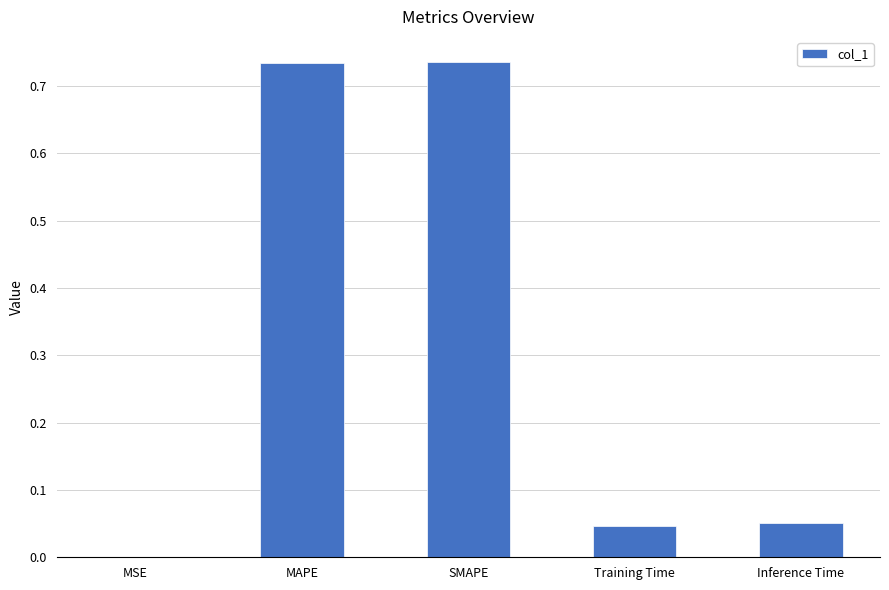

Where is the data nearest to the value 0?

MSE